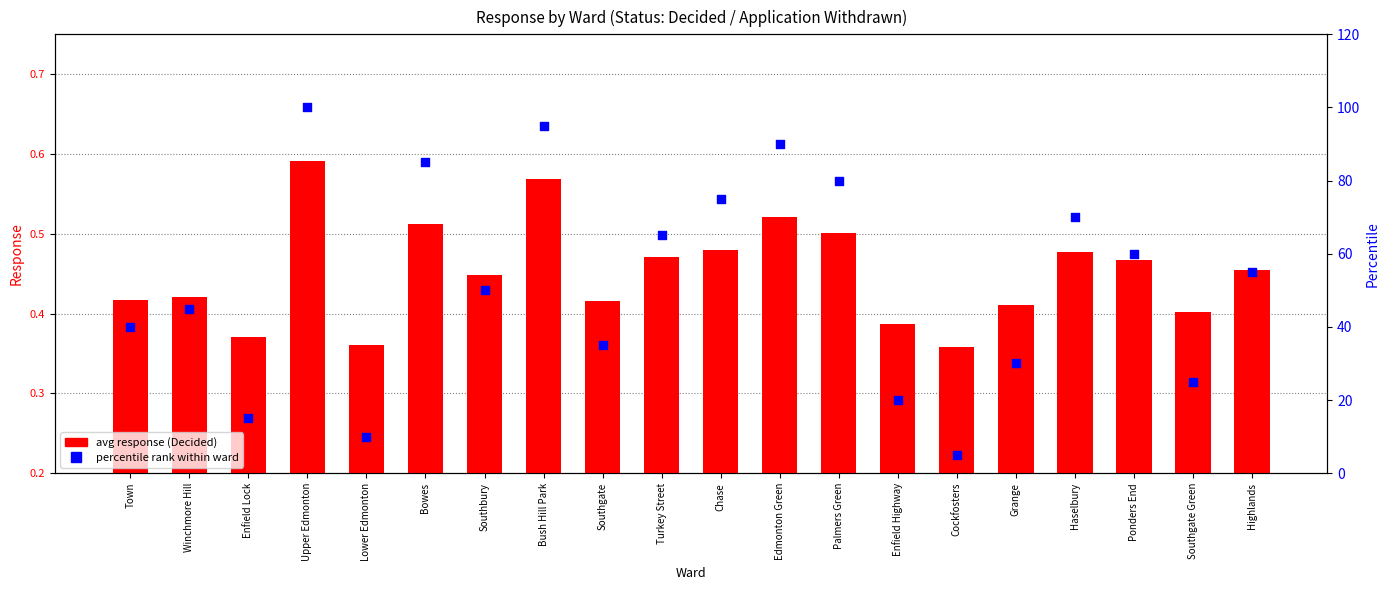

Which series contains the lowest Y value?

avg response (Decided)